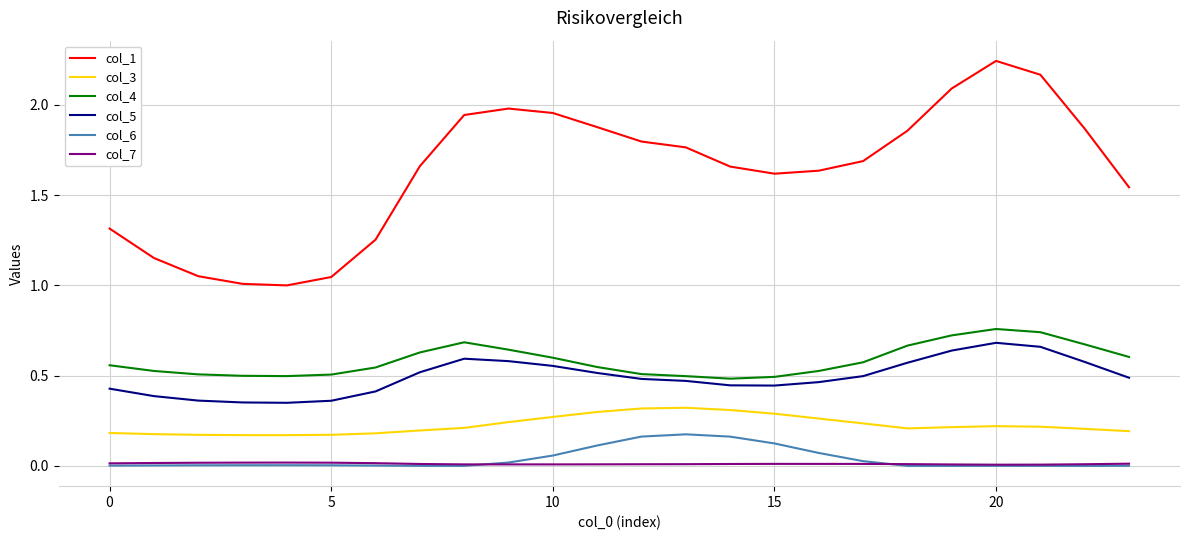

True or false: col_6 and col_3 cross at least once.

False